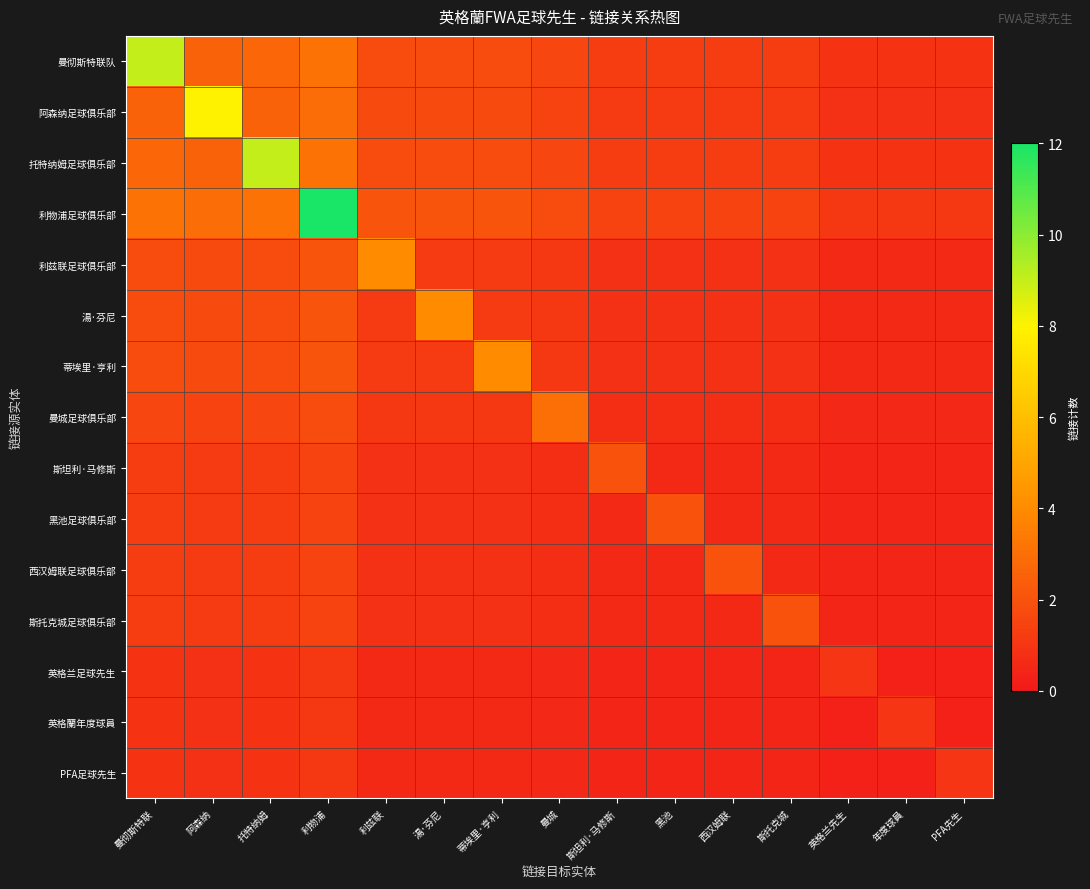

Rank the series by their maximum value, from highest to lowest.

利物浦足球俱乐部, 曼彻斯特联队, 托特纳姆足球俱乐部, 阿森纳足球俱乐部, 利兹联足球俱乐部, 湯·芬尼, 蒂埃里·亨利, 曼城足球俱乐部, 斯坦利·马修斯, 黑池足球俱乐部, 西汉姆联足球俱乐部, 斯托克城足球俱乐部, 英格兰足球先生, 英格蘭年度球員, PFA足球先生